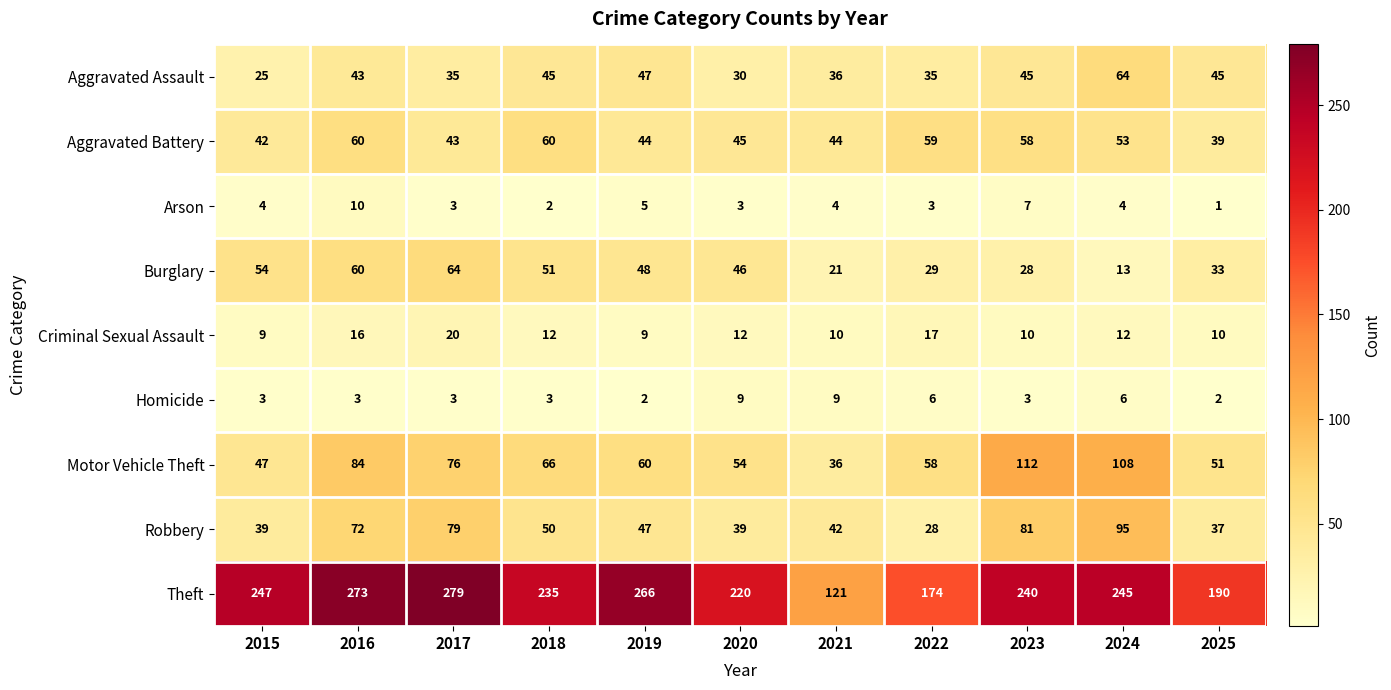

Read the Arson value at 2021.

4